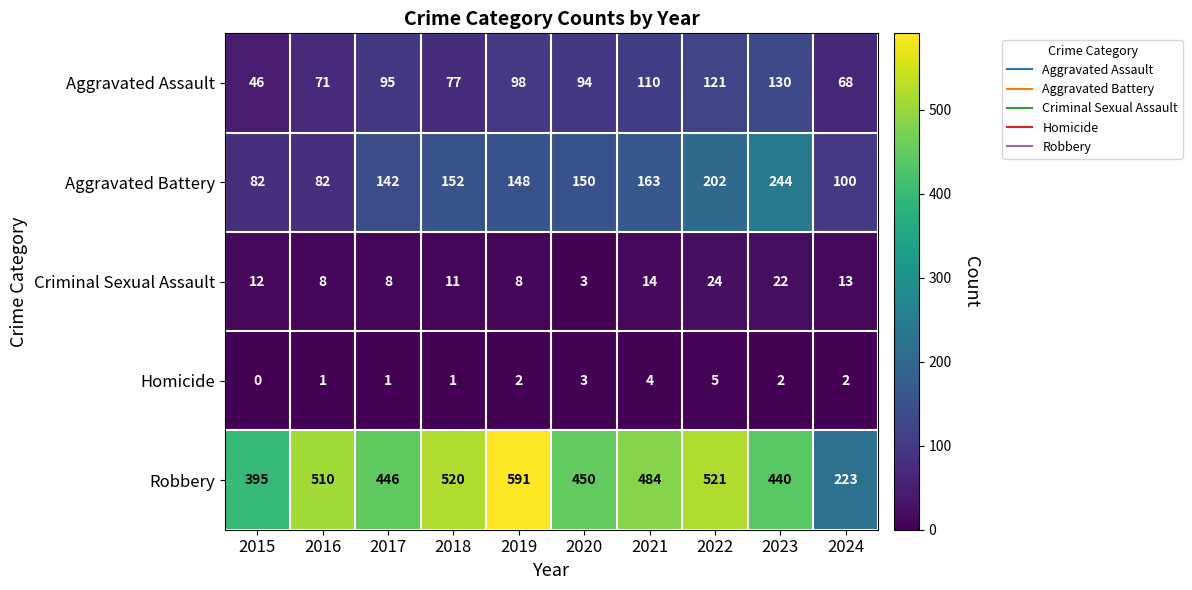

What is the difference between the Criminal Sexual Assault values at 2019 and 2020?

5